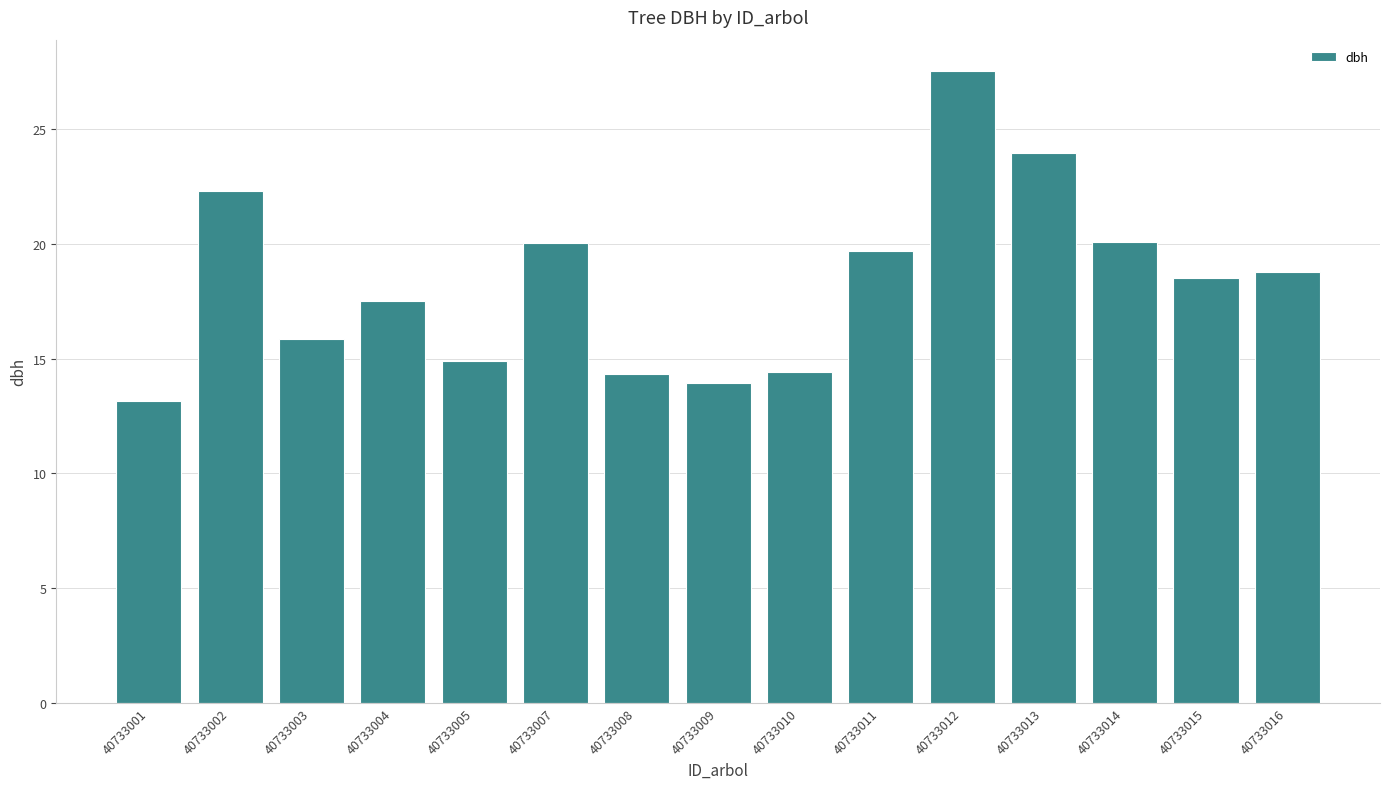

Where does the data first go above 18?

40733002